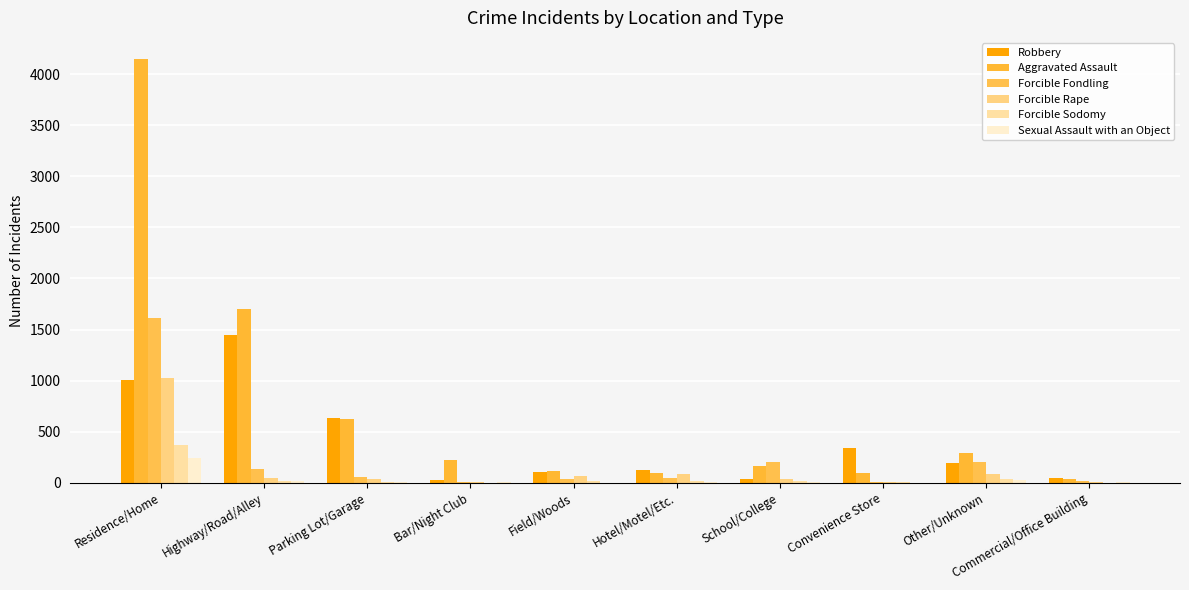

At which category is the sum across all series the highest?

Residence/Home